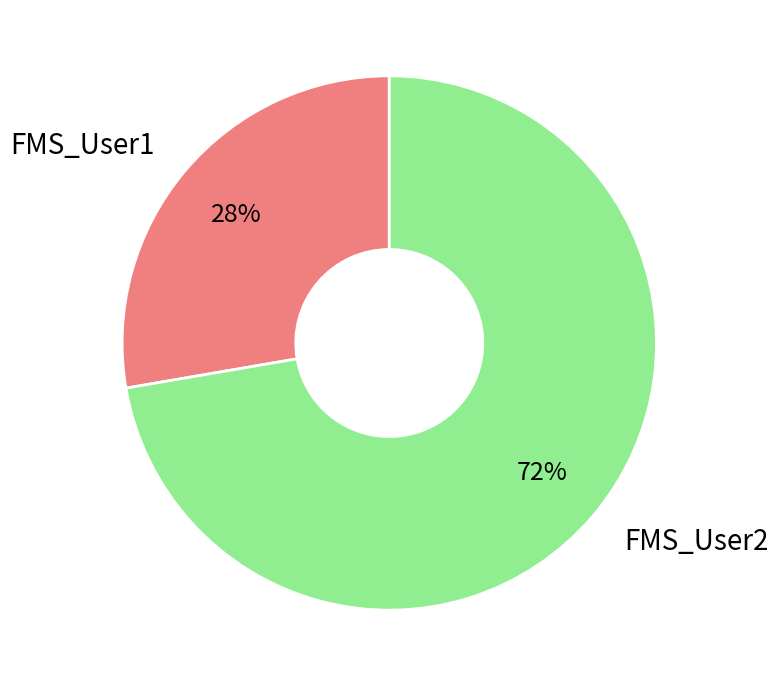

Which category has the biggest portion of the pie?

FMS_User2